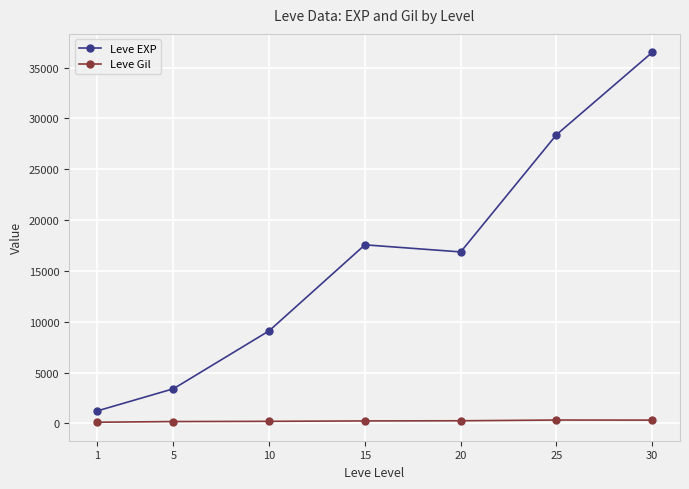

How many distinct data groups are displayed?

2